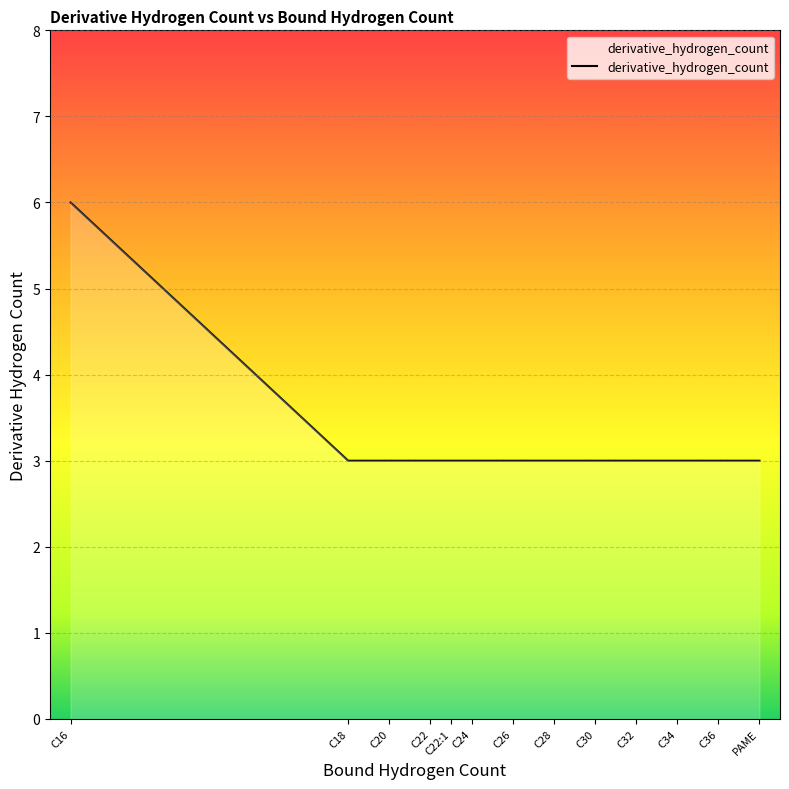

Does the chart have visible grid lines?

Yes